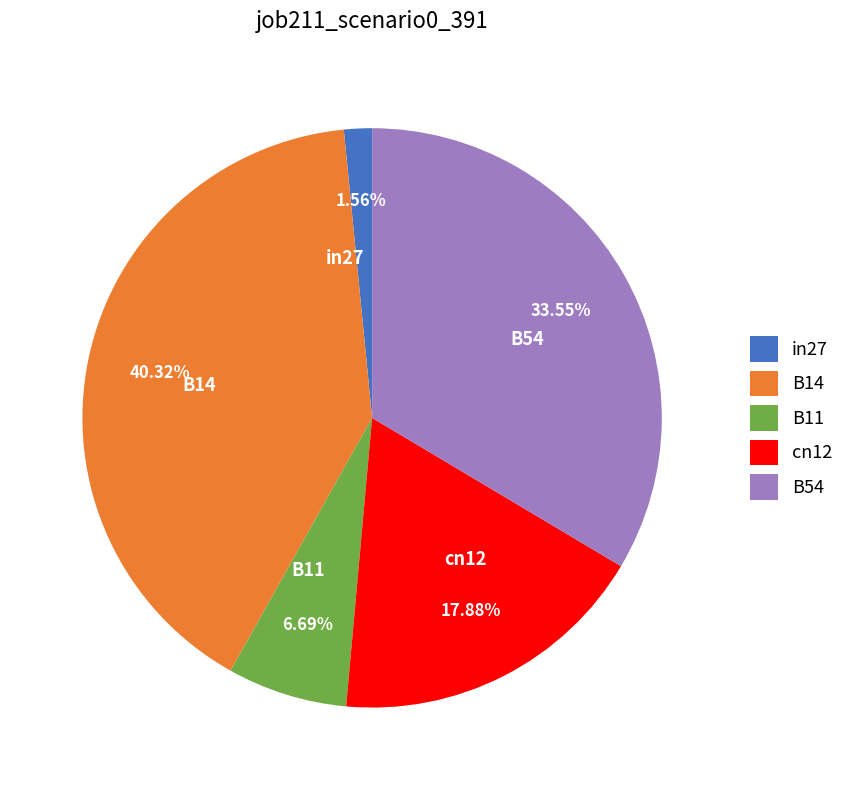

Count the number of slices in the pie.

5